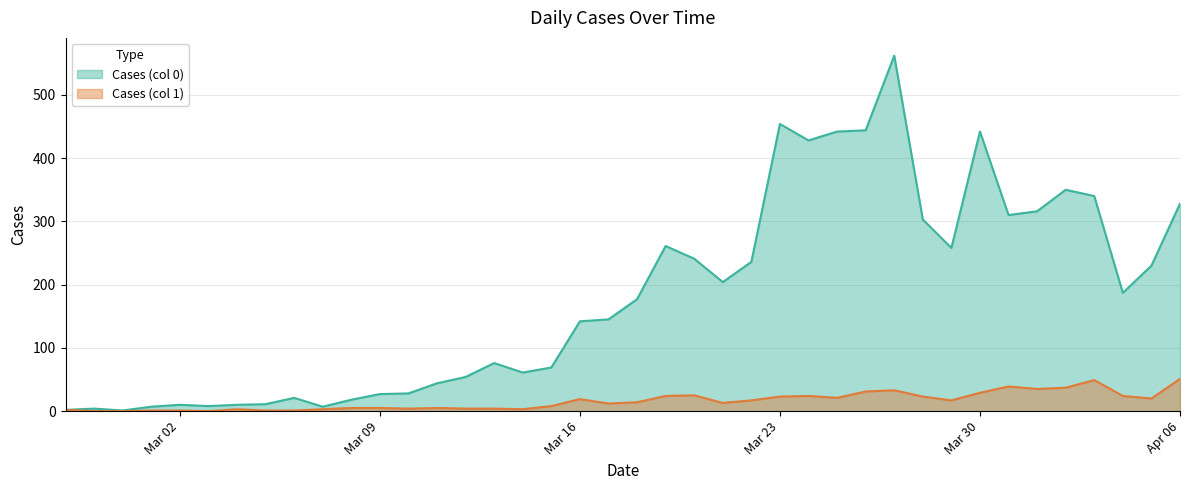

Reading left to right, extract all data points from this chart.

Cases (col 0): 2	4	1	7	10	8	10	11	21	7	18	27	28	44	54	76	61	69	142	145	177	261	241	204	236	454	428	442	444	562	303	258	442	310	316	350	340	187	230	328
Cases (col 1): 2	0	0	1	1	0	3	1	1	3	5	5	4	5	4	4	3	8	19	12	14	24	25	13	17	23	24	21	31	33	23	17	29	39	35	37	49	24	20	51